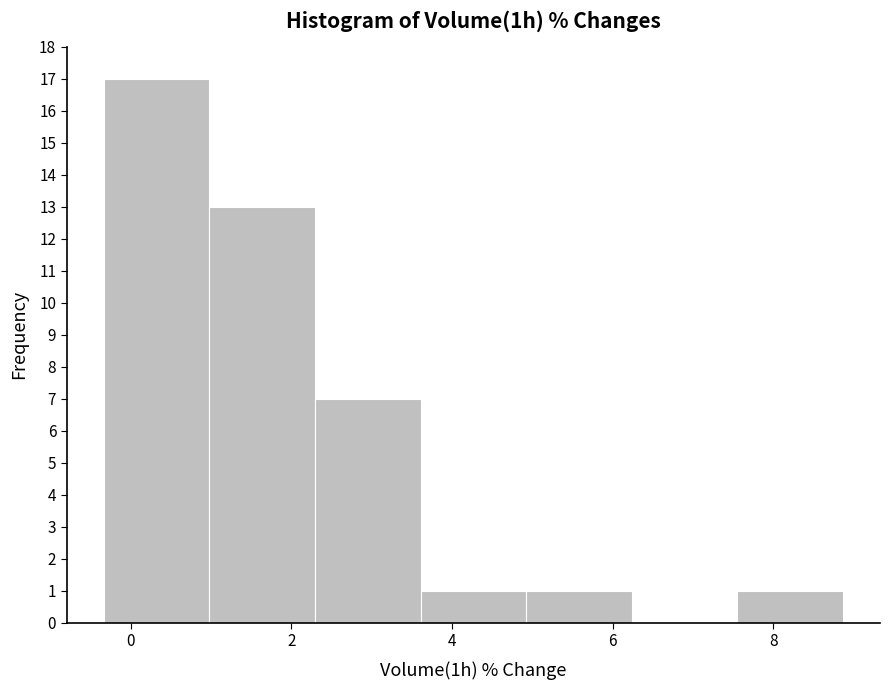

What is the height of the bar covering 7.6 to 8.8 on the x-axis? Neither the bar edges nor the heights are printed on the chart, so give them approximately, as read against the axes.

1